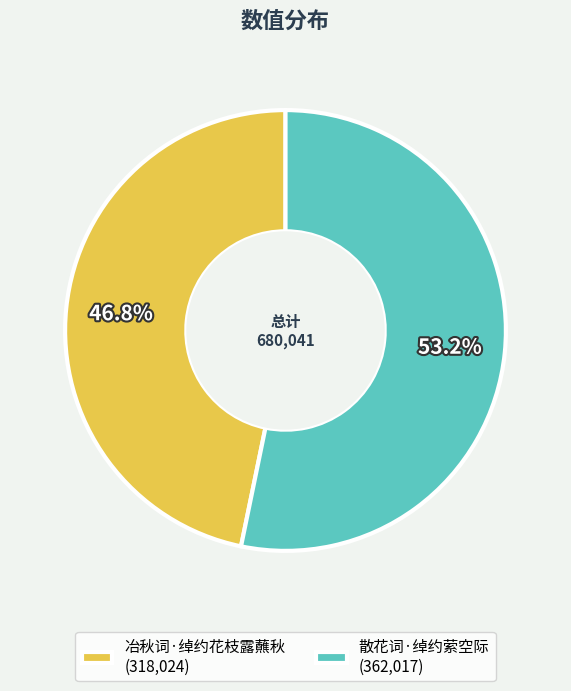

Combined, do 散花词·绰约萦空际 and 冶秋词·绰约花枝露蘸秋 account for over 50%?

Yes